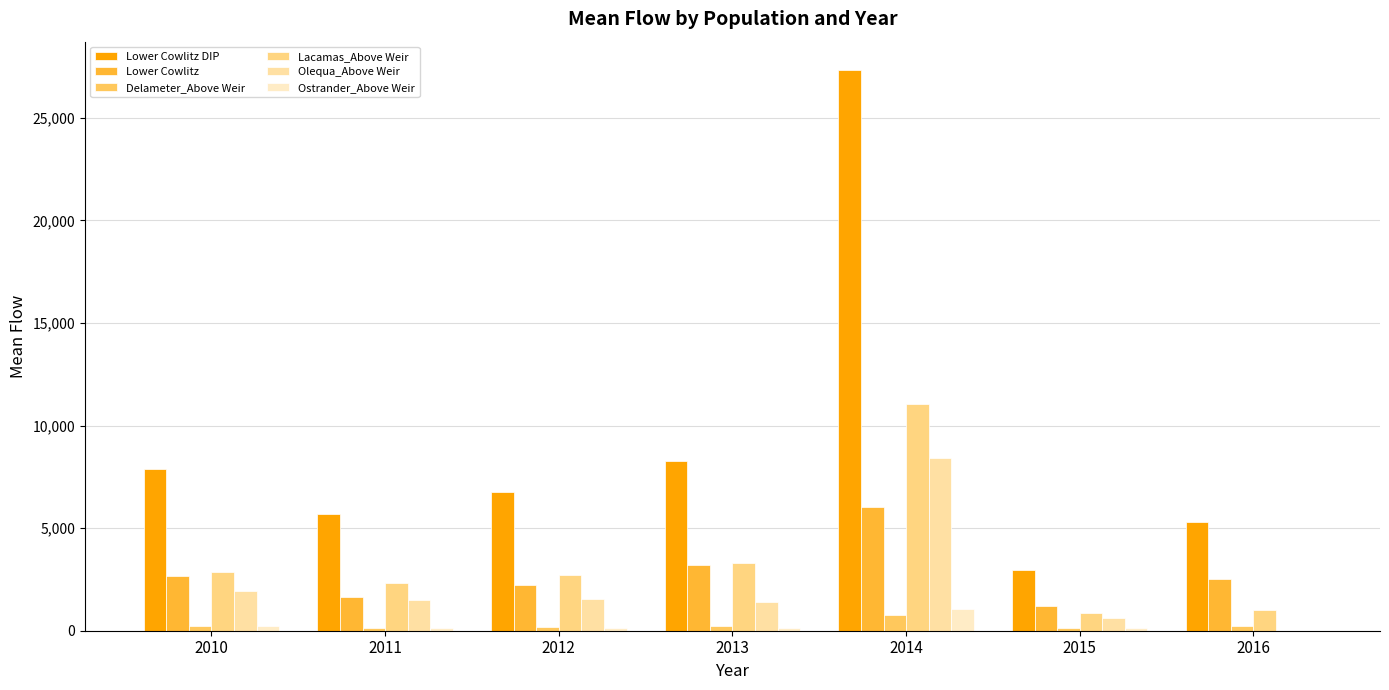

List the labels in order of Lower Cowlitz value, smallest first.

2015, 2011, 2012, 2016, 2010, 2013, 2014